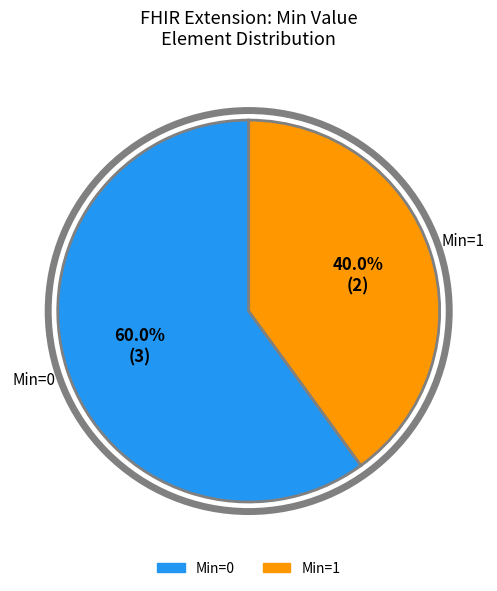

Is there any slice that represents more than half of the pie?

Yes